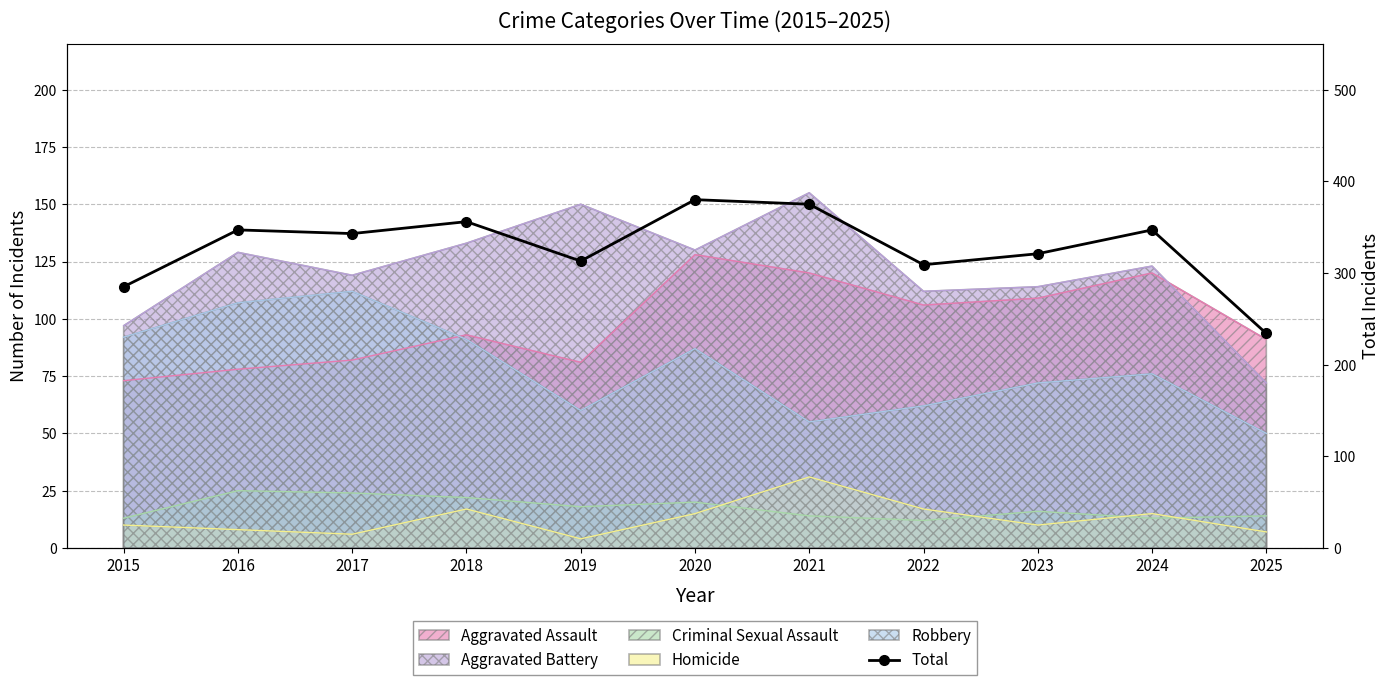

What is the value of the 10th point from the left?

347